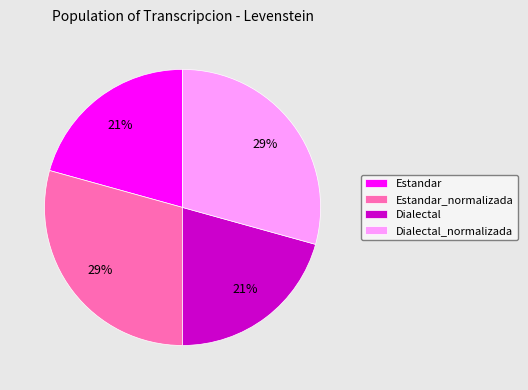

The Dialectal_normalizada slice represents 39% of the pie. True or false?

False